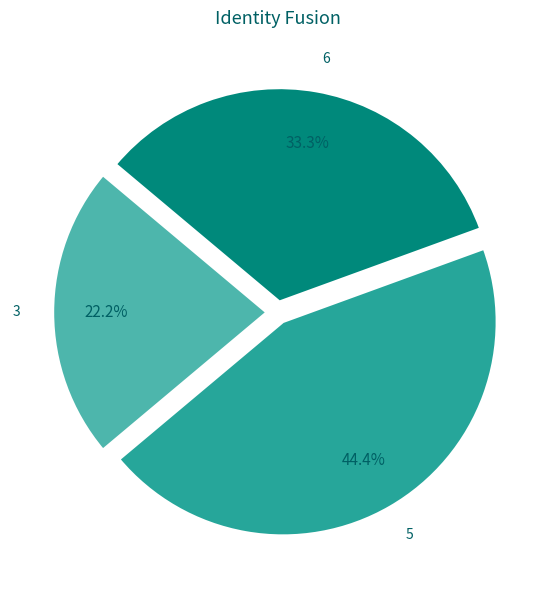

Combined, do 3 and 5 account for over 50%?

Yes